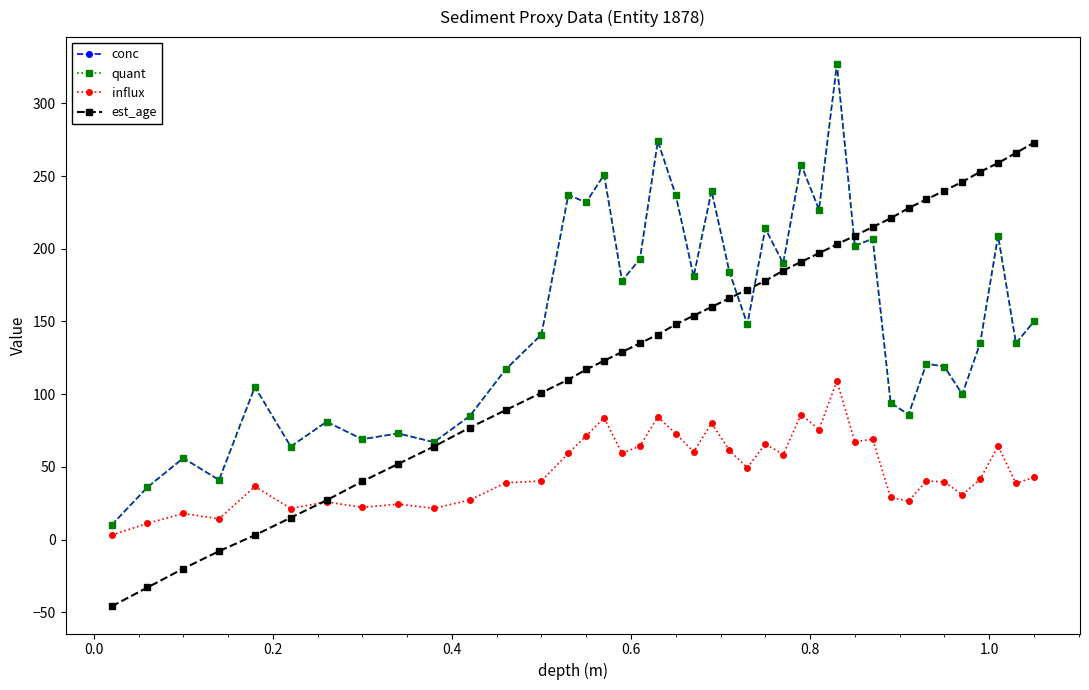

Reading left to right, list all the values displayed in this chart.

conc: 10.0	36.0	56.0	41.0	105.0	64.0	81.0	69.0	73.0	67.0	85.0	117.0	141.0	237.0	232.0	251.0	178.0	193.0	274.0	237.0	181.0	240.0	184.0	148.0	214.0	190.0	258.0	227.0	327.0	202.0	207.0	94.0	86.0	121.0	119.0	100.0	135.0	209.0	135.0	150.0
quant: 10.0	36.0	56.0	41.0	105.0	64.0	81.0	69.0	73.0	67.0	85.0	117.0	141.0	237.0	232.0	251.0	178.0	193.0	274.0	237.0	181.0	240.0	184.0	148.0	214.0	190.0	258.0	227.0	327.0	202.0	207.0	94.0	86.0	121.0	119.0	100.0	135.0	209.0	135.0	150.0
influx: 3.1	11.1	17.9	14.3	36.5	21.3	25.9	22.1	24.3	21.4	27.2	39.0	40.3	59.2	71.4	83.7	59.3	64.3	84.3	72.9	60.3	80.0	61.3	49.3	65.8	58.5	86.0	75.7	109.0	67.3	69.0	28.9	26.5	40.3	39.7	30.8	41.5	64.3	38.6	42.9
est_age: -46.0	-33.0	-20.0	-8.0	3.0	15.0	27.0	40.0	52.0	64.0	77.0	89.0	101.0	110.0	117.0	123.0	129.0	135.0	141.0	148.0	154.0	160.0	166.0	172.0	178.0	185.0	191.0	197.0	203.0	209.0	215.0	221.0	228.0	234.0	240.0	246.0	253.0	259.0	266.0	273.0